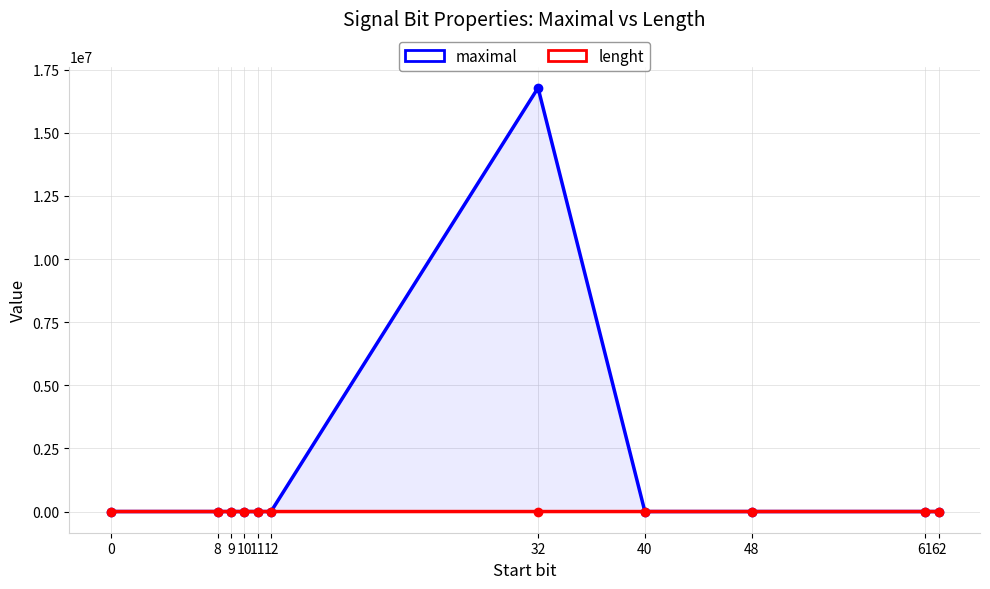

Which series has the largest total across all categories?

maximal